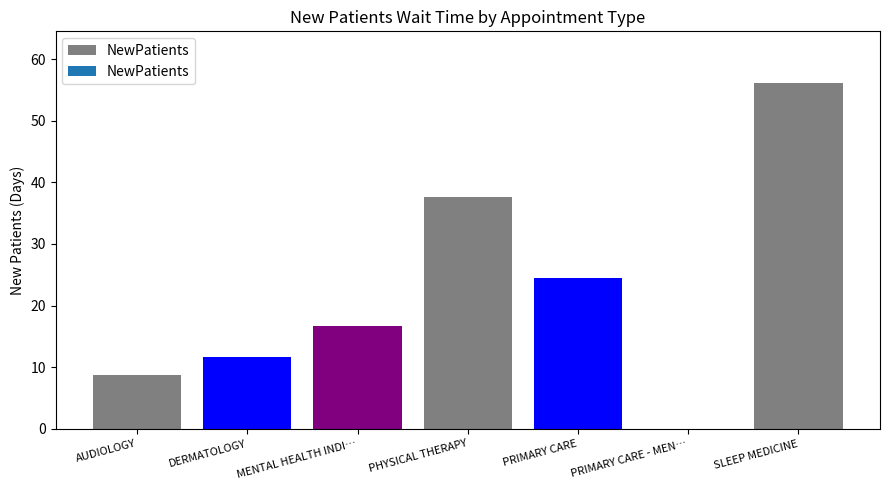

Where is the data nearest to the value 28?

PRIMARY CARE